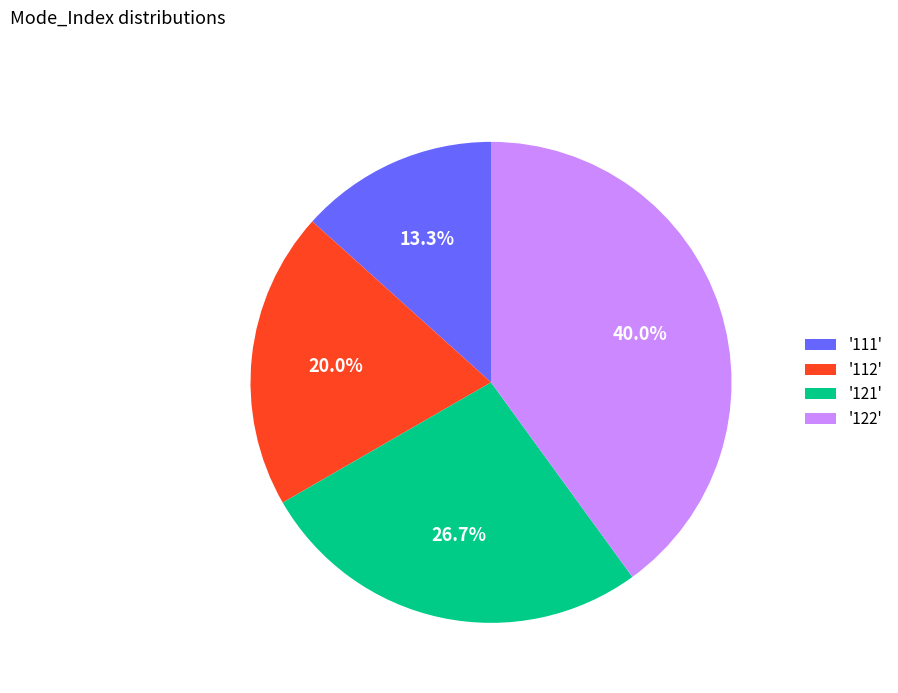

Rank the categories by value from lowest to highest.

'111', '112', '121', '122'